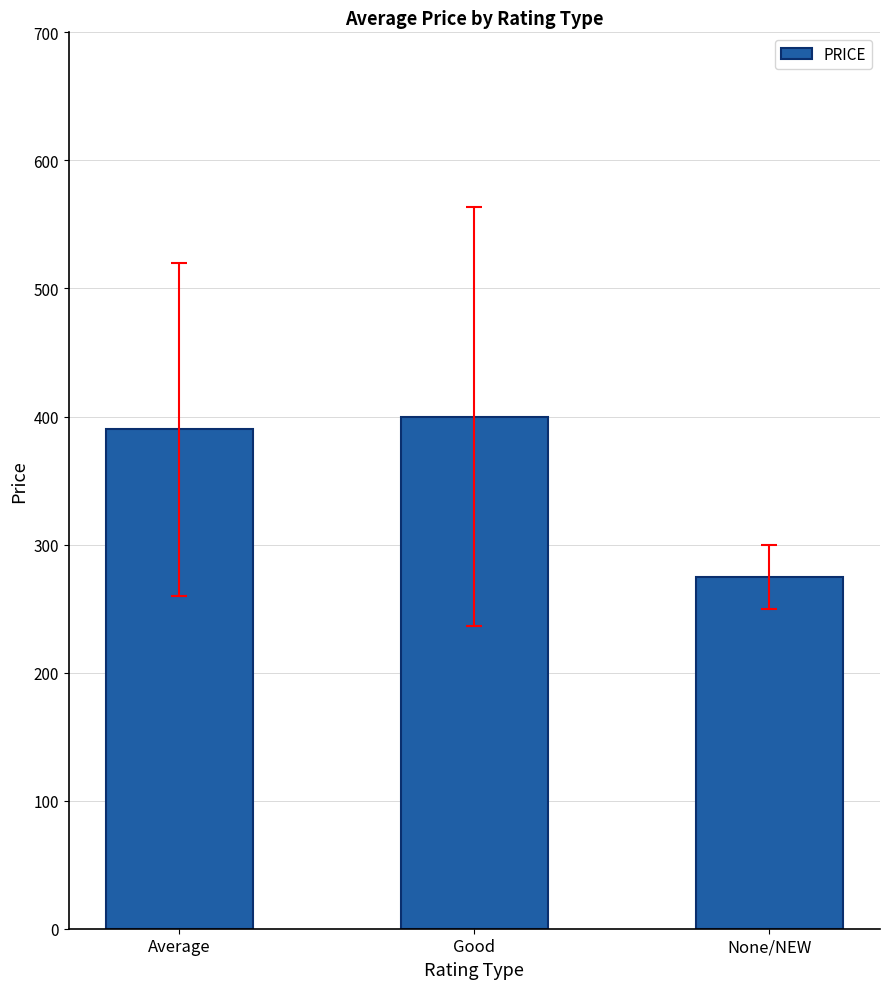

What is the value of the 3rd bar from the left?

275